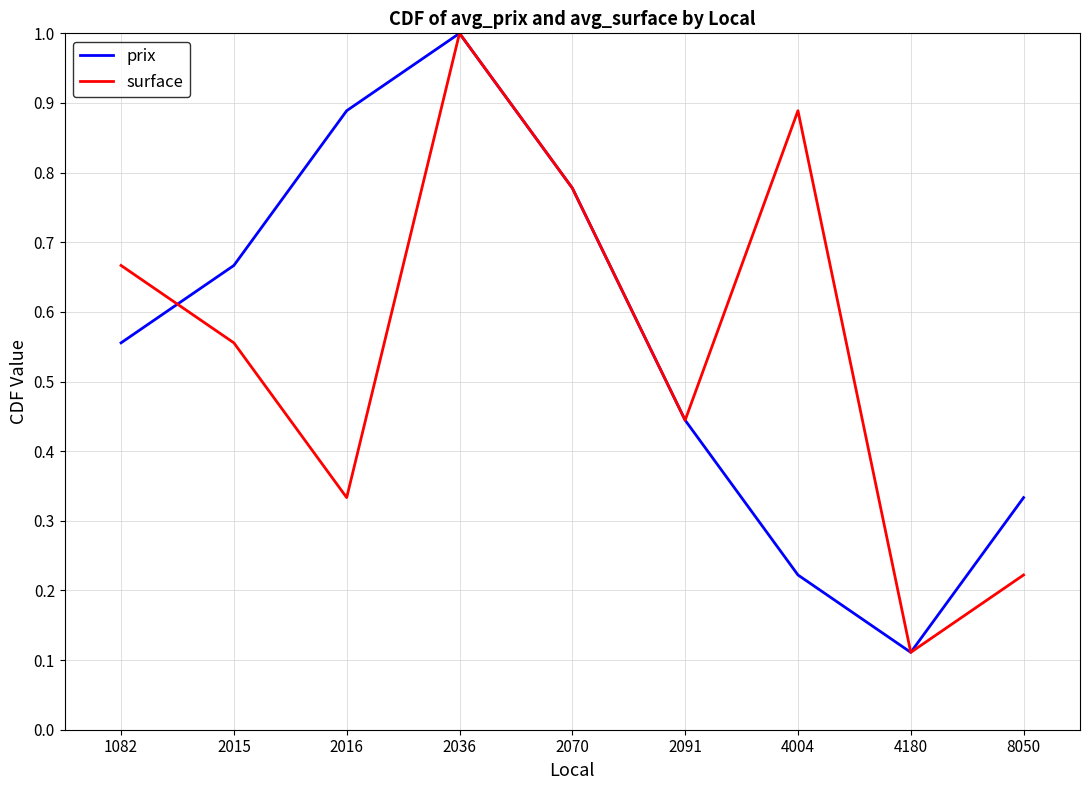

What is the total value across all series at 2015?

1.2